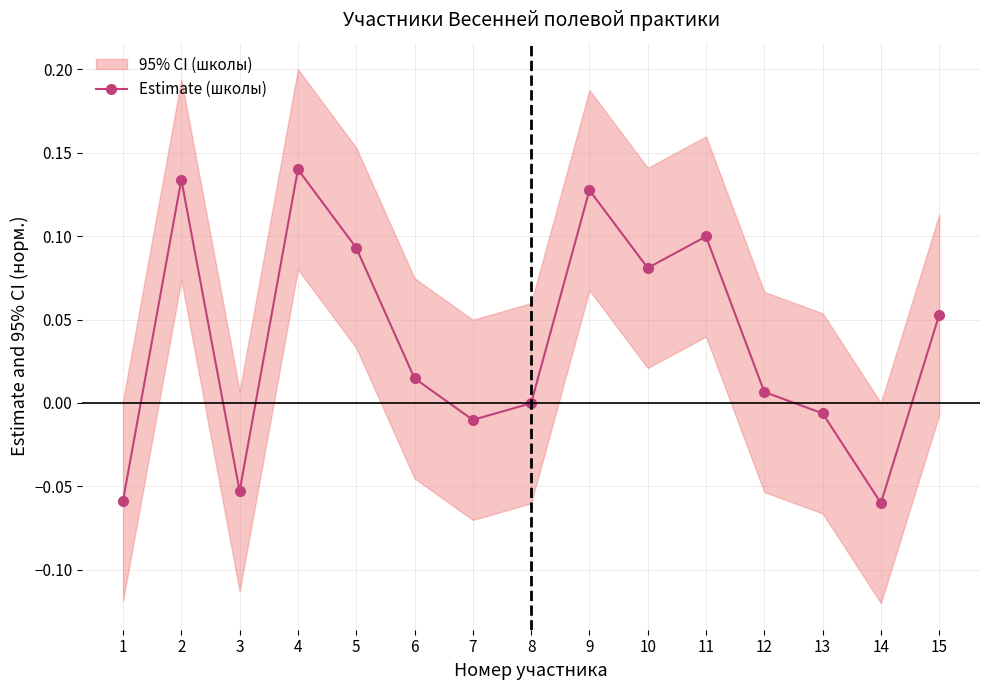

Reading left to right, transcribe all the data shown in this chart.

-0.1	0.1	-0.1	0.1	0.1	0.0	-0.0	-0.0	0.1	0.1	0.1	0.0	-0.0	-0.1	0.1